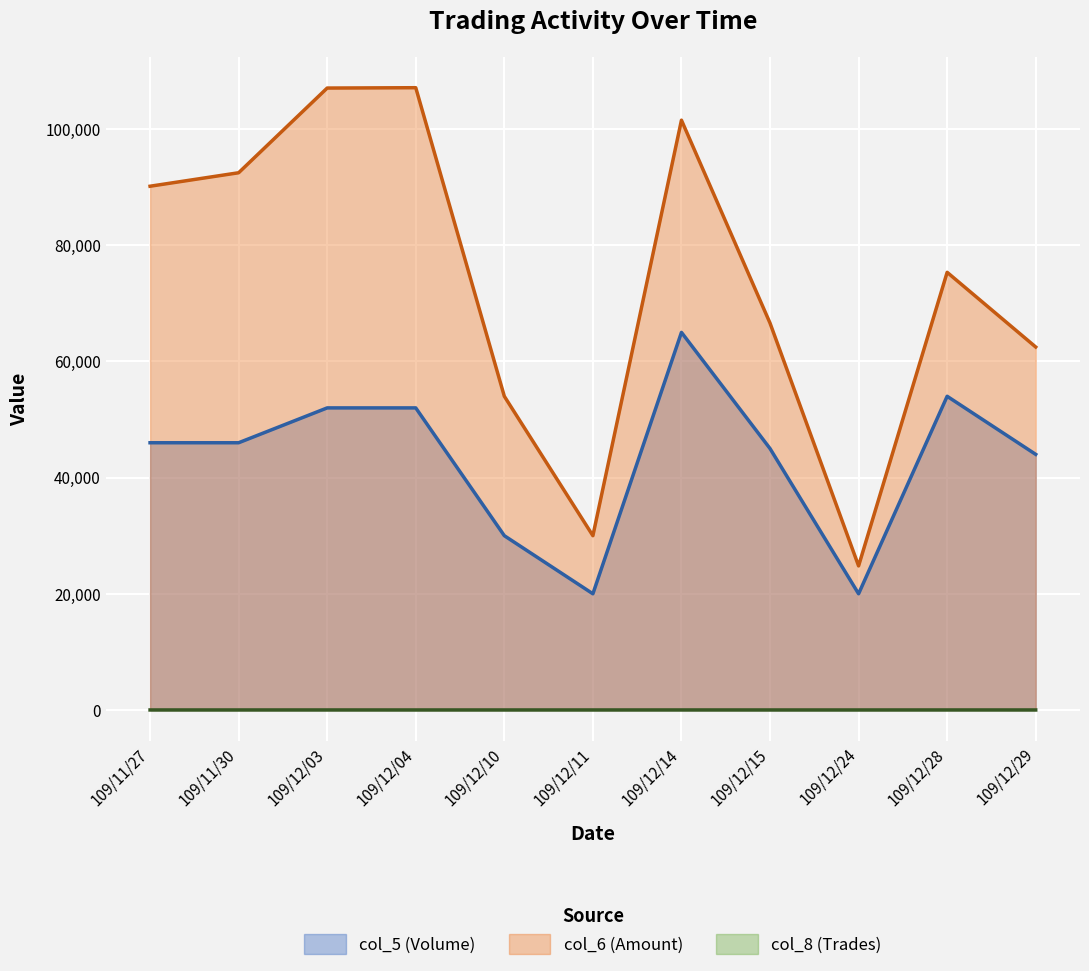

Count the col_8 (Trades) values in the range 1 to 3.

11